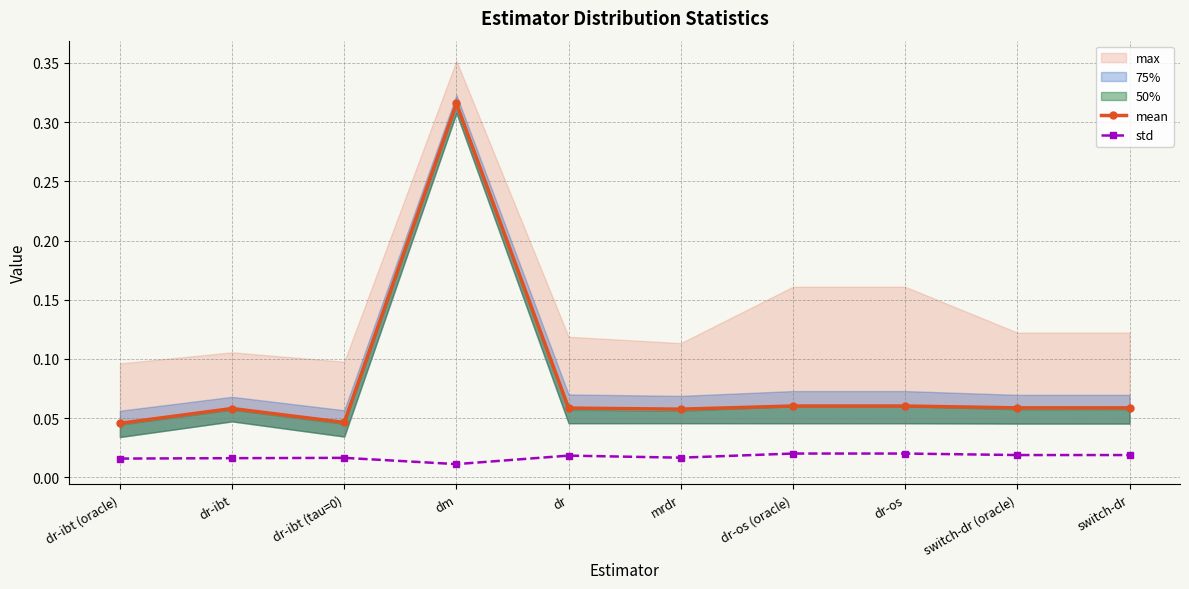

Count the mean values in the range 0 to 1.

10